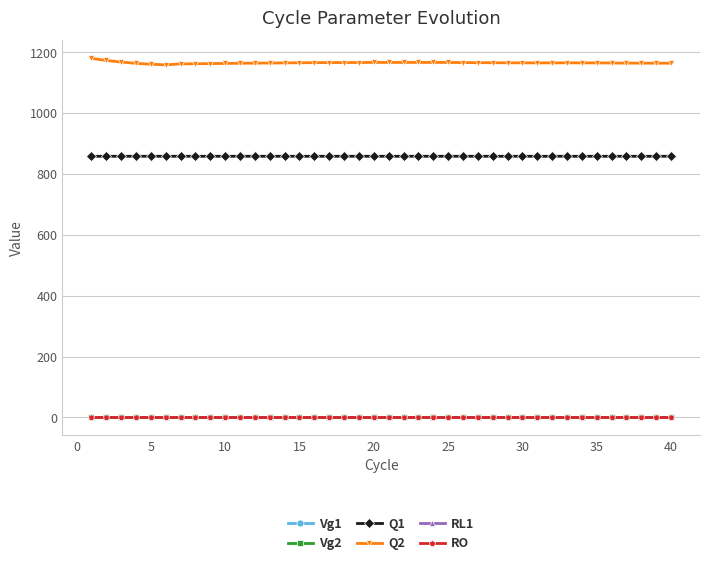

What is the value of the Q1 point at the 40th from the left?

858.4